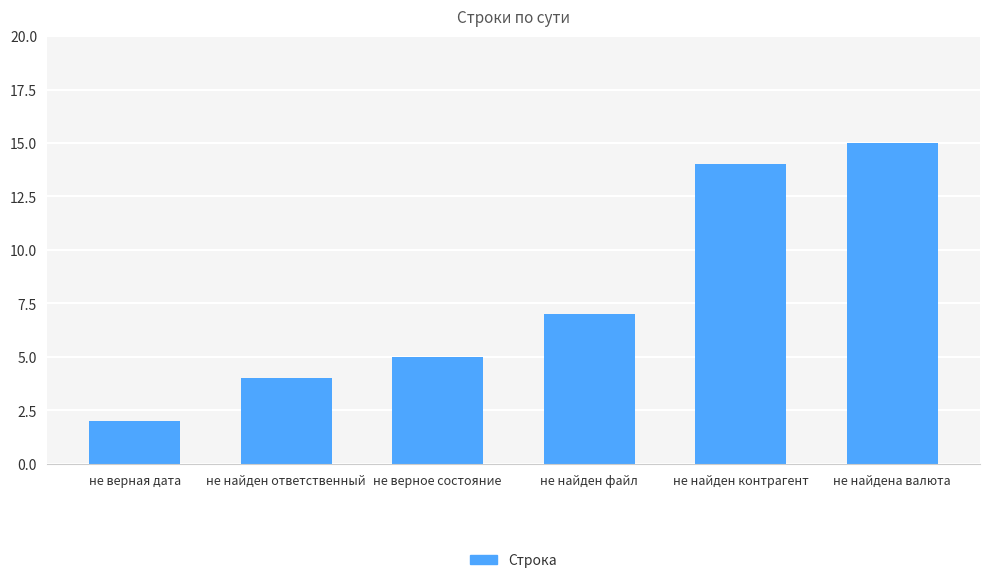

What is the difference between the maximum and minimum values?

13